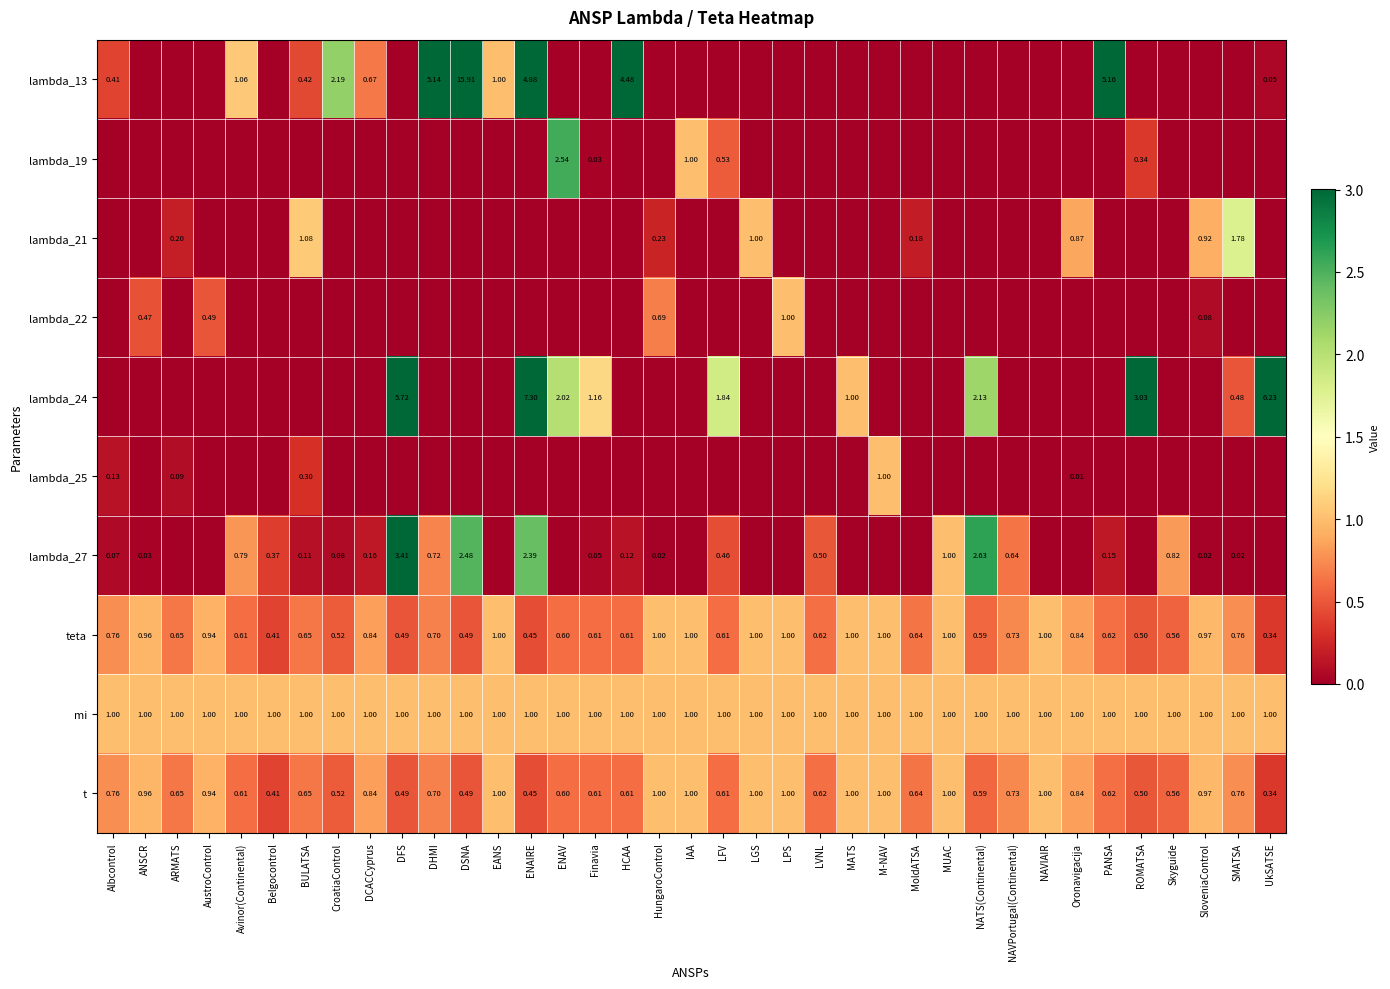

Is the value of lambda_27 at CroatiaControl greater than the value of t at ARMATS?

No